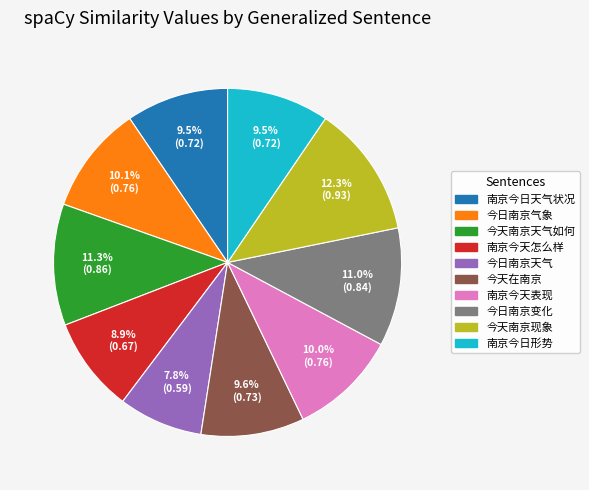

Does any single category account for the majority?

No